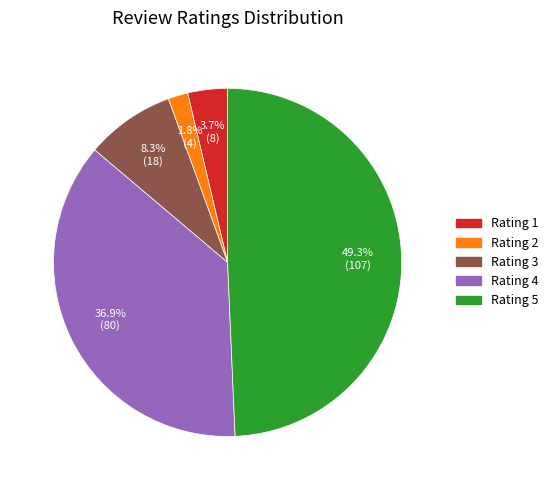

Is there any slice that represents more than half of the pie?

No